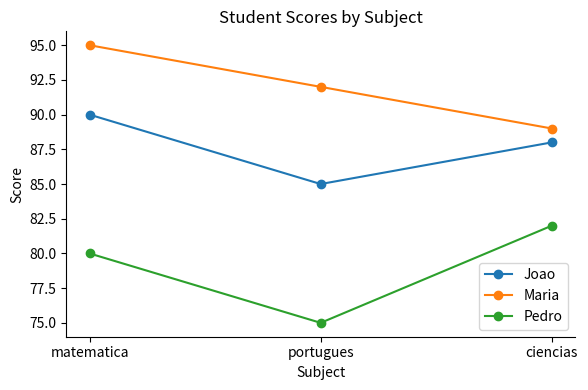

What is the difference between the Maria values at ciencias and portugues?

3